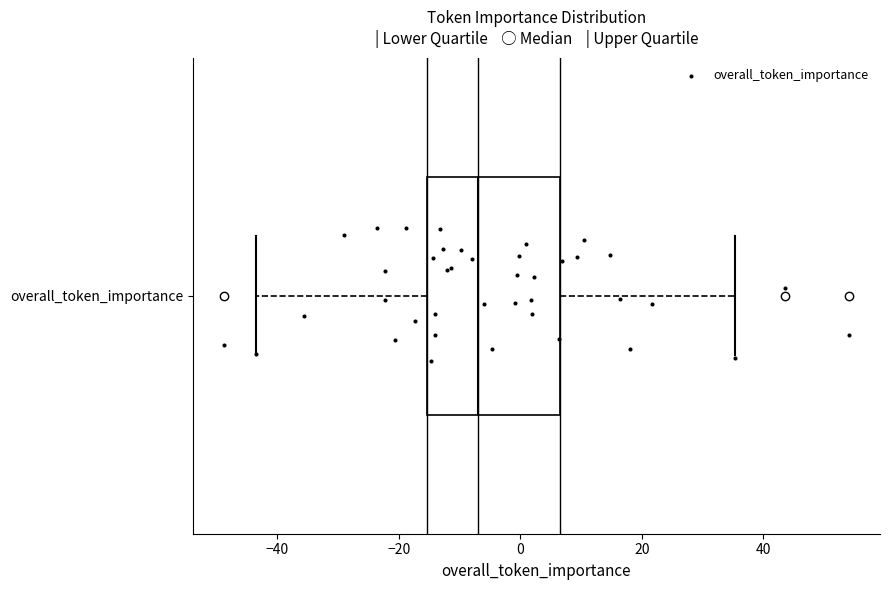

Where is the right edge of the box for overall_token_importance on the x-axis? The values are not printed on the chart, so give them approximately, as read against the axis.

6